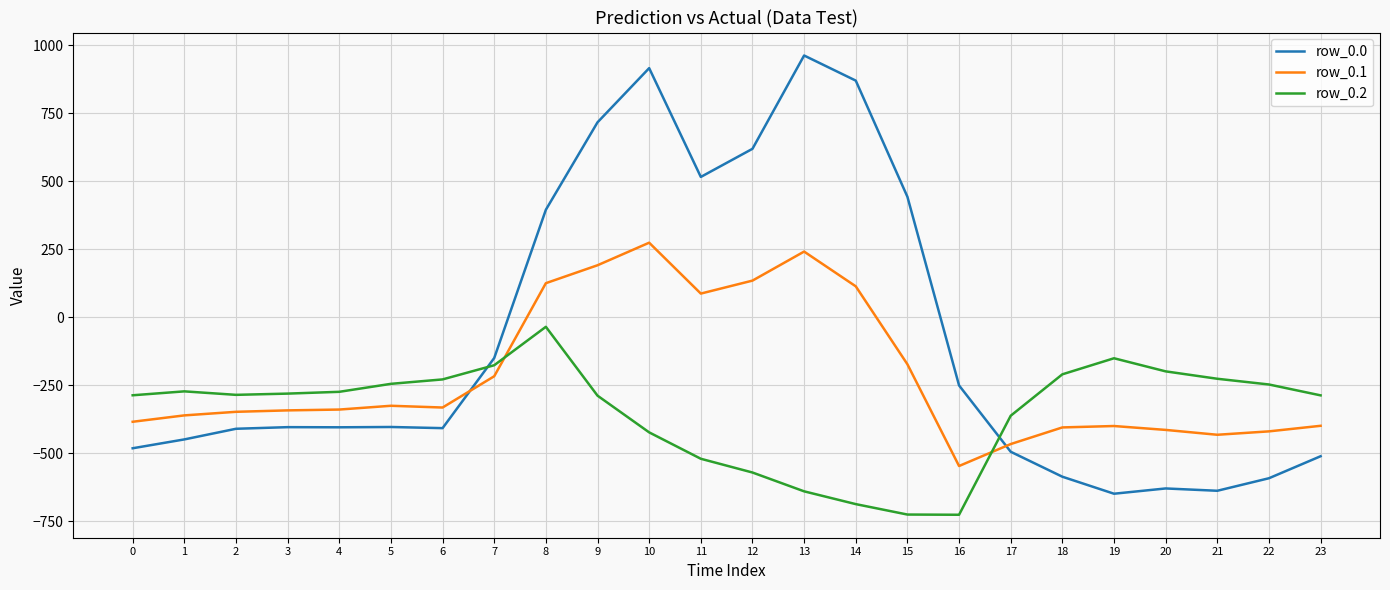

What are all the series names shown in the legend?

row_0.0, row_0.1, row_0.2